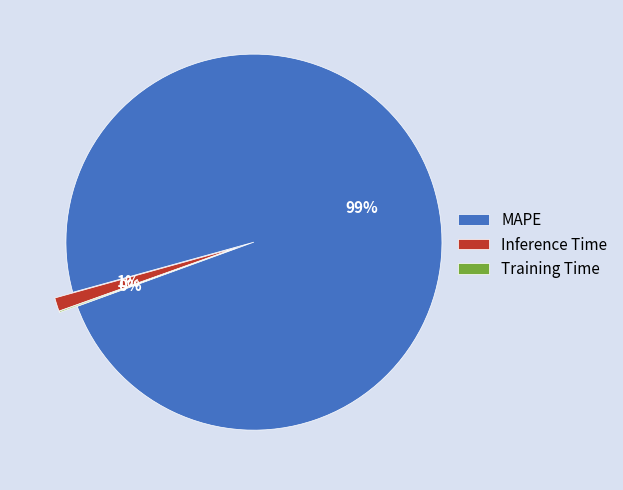

To the nearest percent, what is the difference between the Inference Time and MAPE slice percentages?

98%